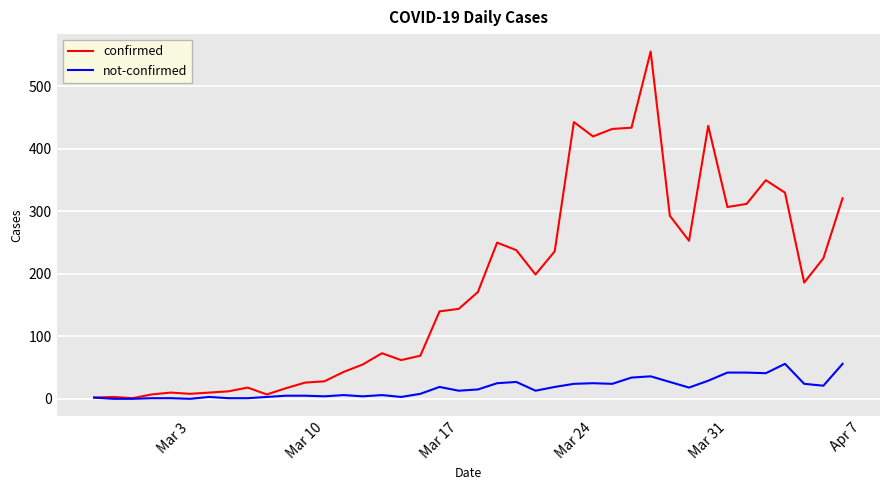

Which series has the largest total across all categories?

confirmed